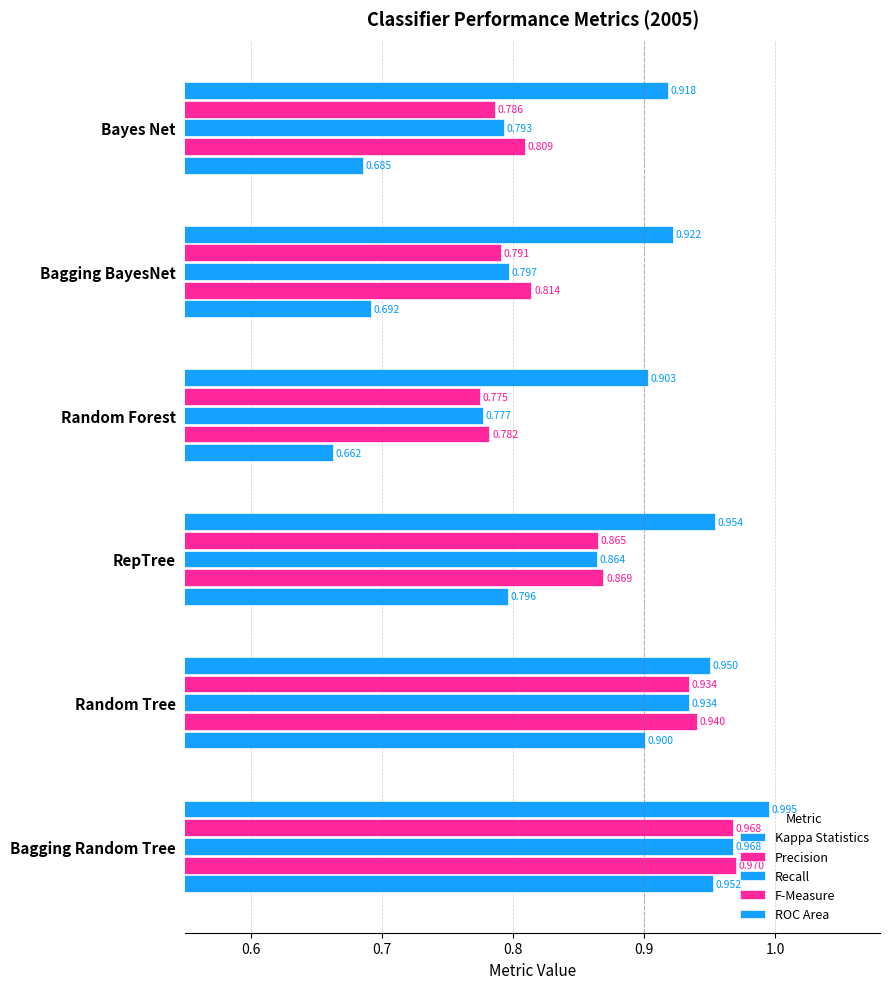

What is the difference between the maximum and minimum values in the ROC Area series?

0.1